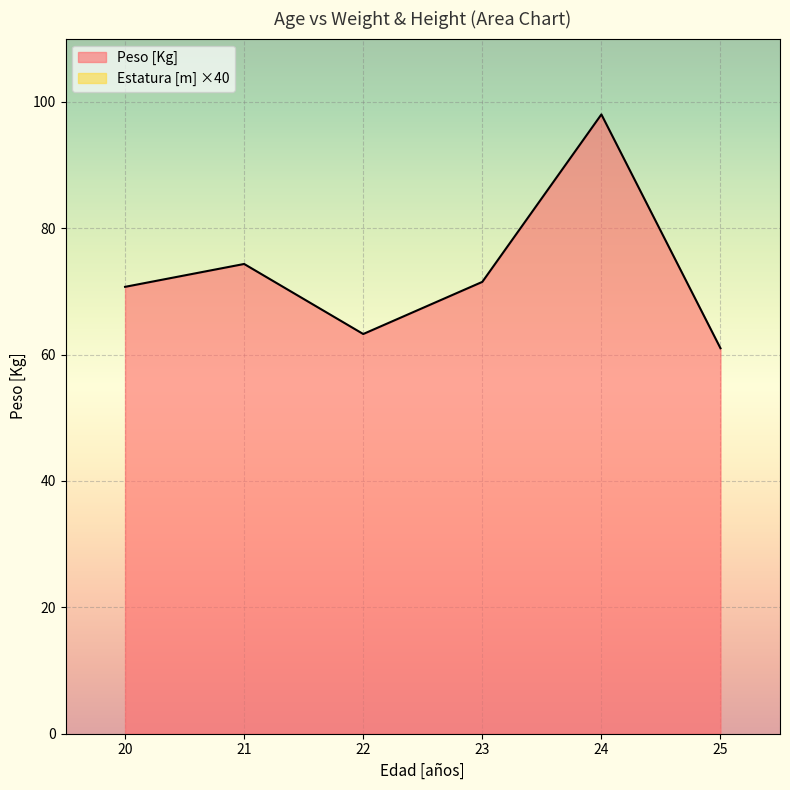

At which label does Peso [Kg] reach its peak?

24